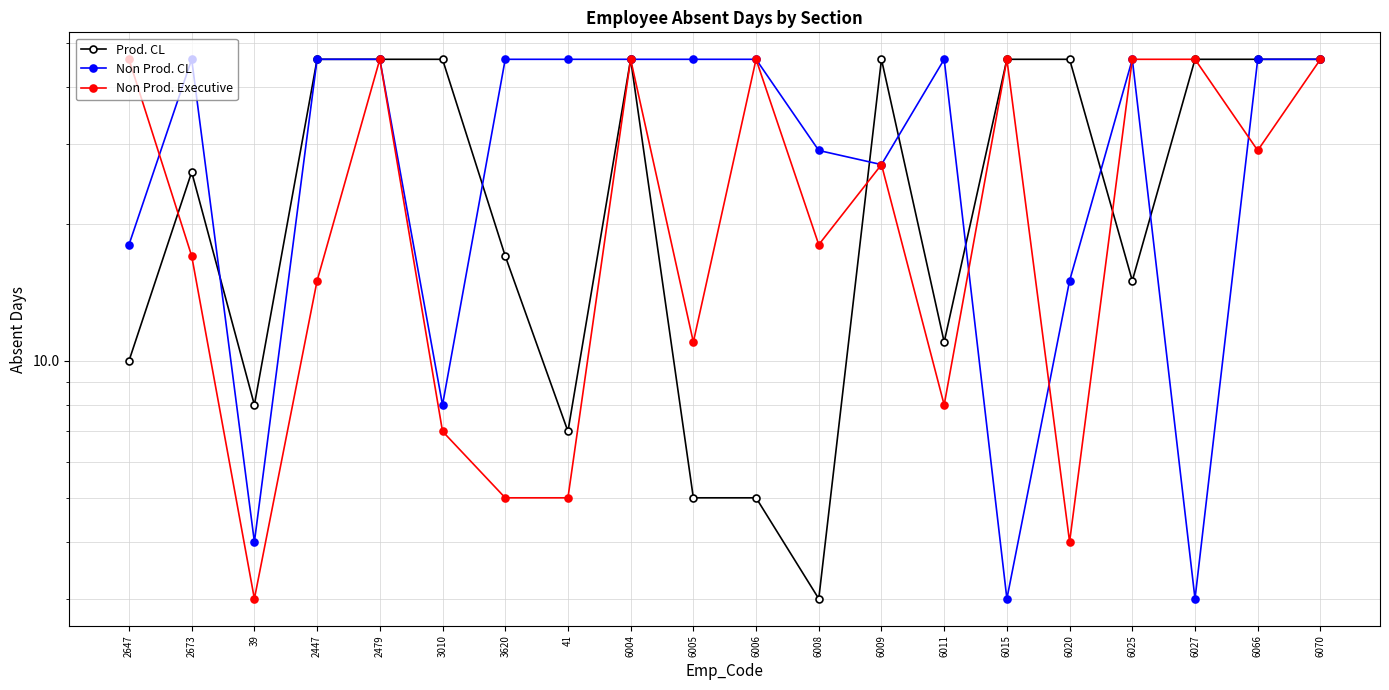

Is it true that Non Prod. CL equals 68 at 2479?

False